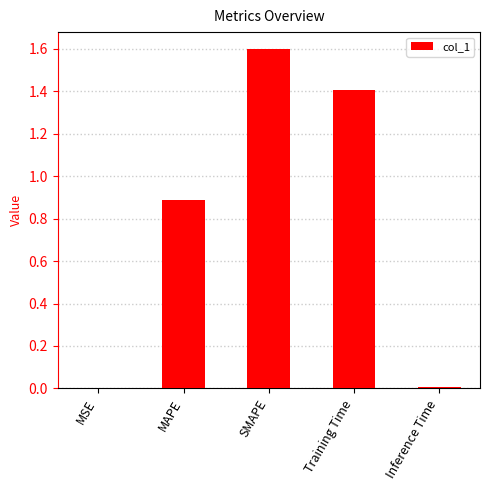

Is it true that the value at Training Time is 1.9?

False